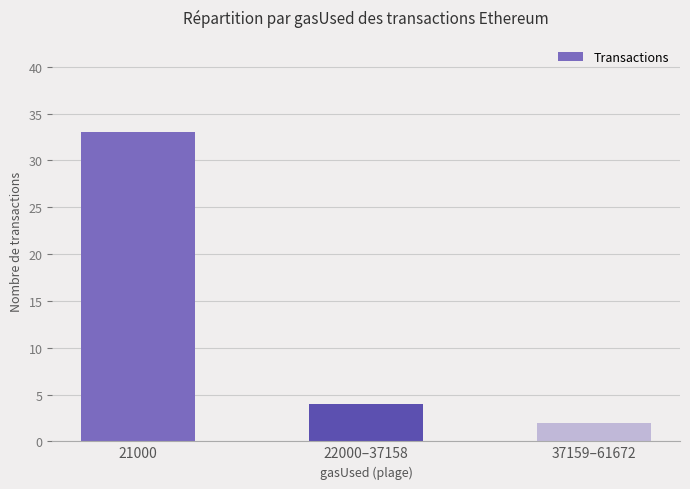

List the labels in order of value, smallest first.

37159–61672, 22000–37158, 21000